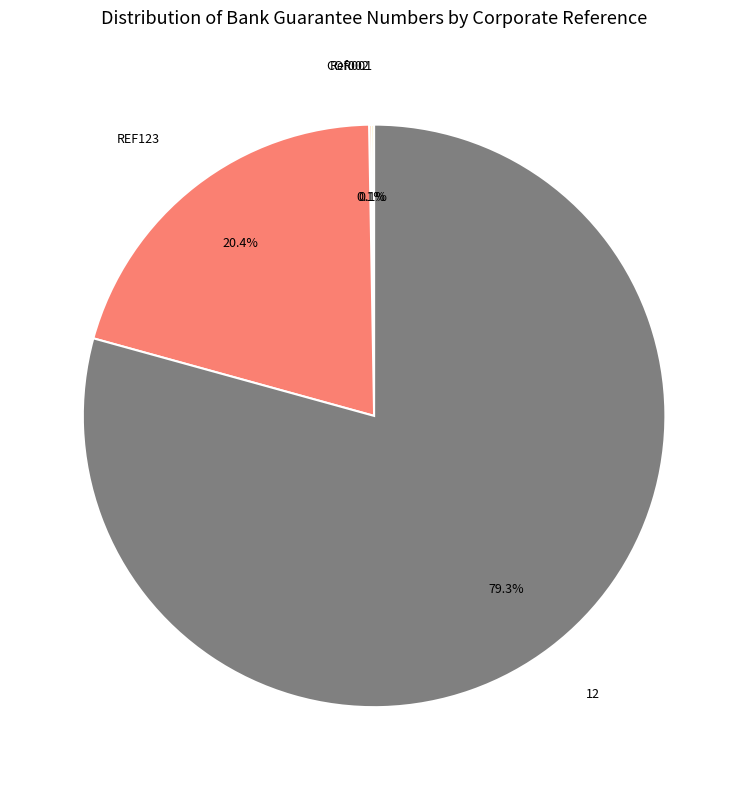

Which category has the biggest portion of the pie?

12